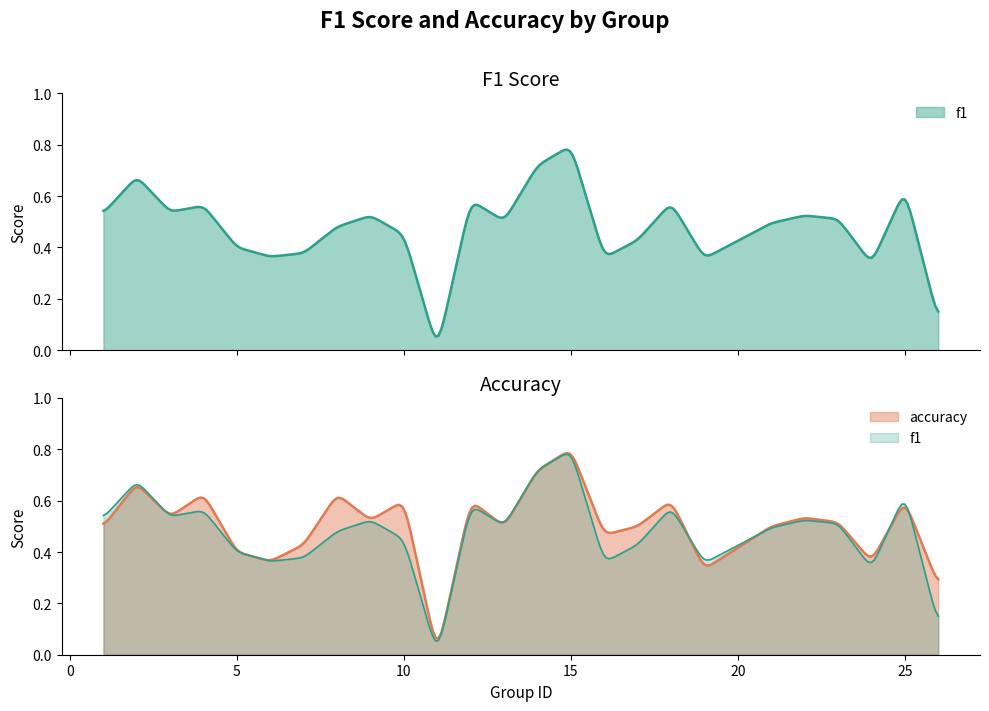

Where is f1 nearest to the value 0?

11